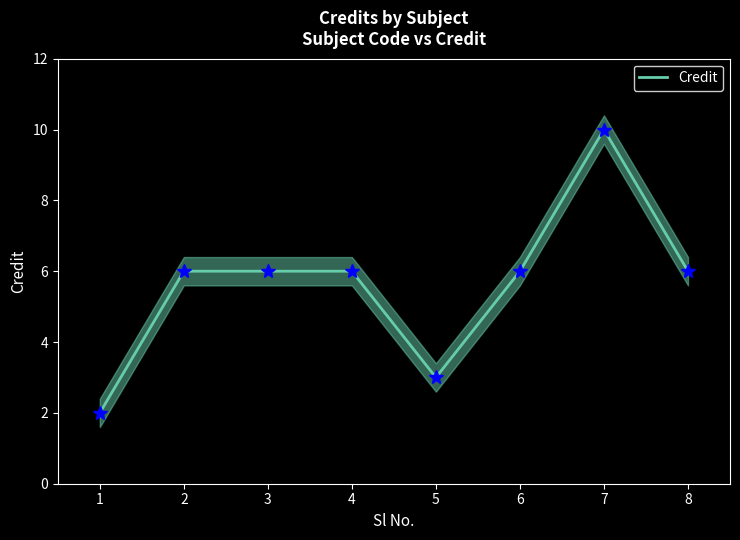

The chart shows a value of 4 at 5. True or false?

False